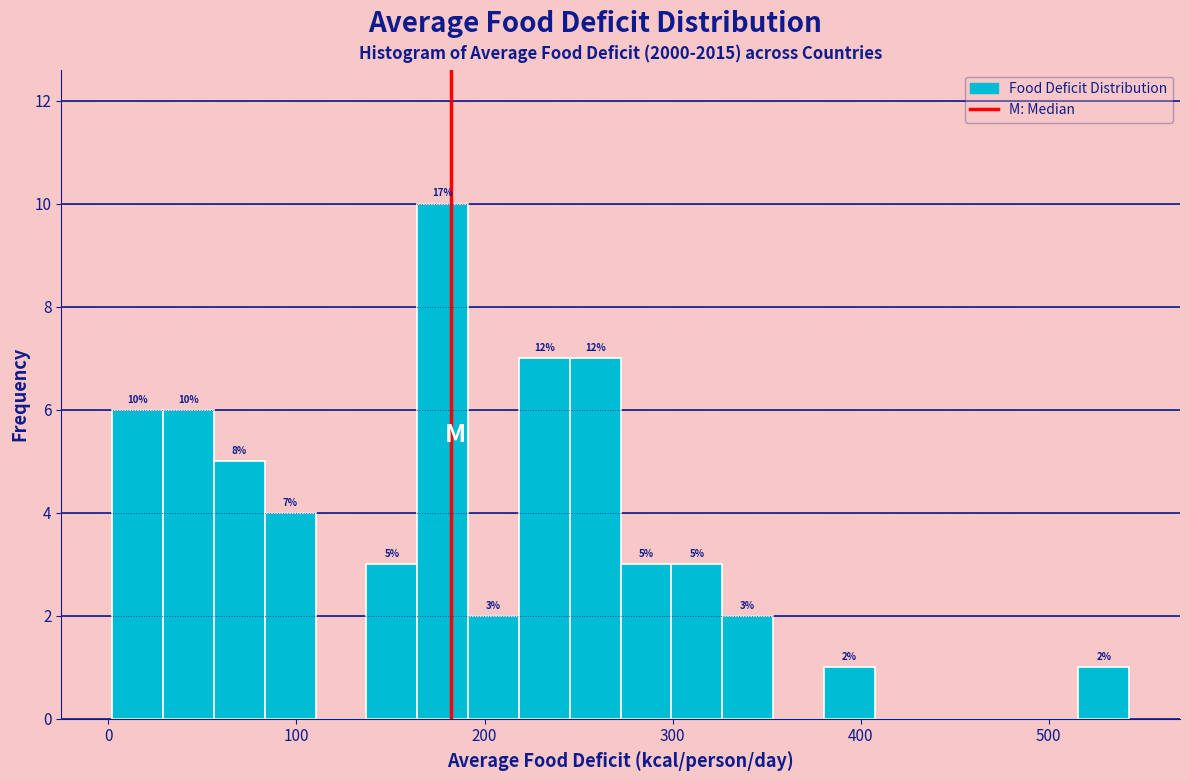

Read against the x-axis, roughly where is the centre of the tallest bar?

180